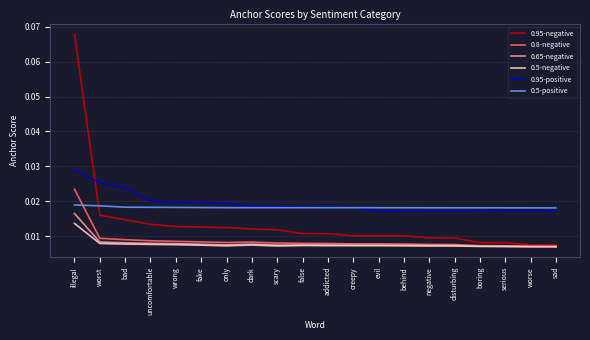

How many 0.8-negative values are between 0 and 1?

20